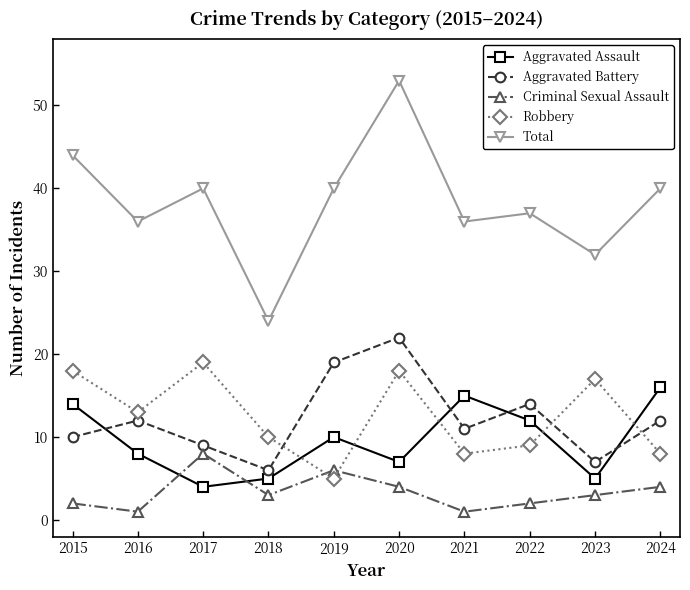

Rank the series by their maximum value, from lowest to highest.

Criminal Sexual Assault, Aggravated Assault, Robbery, Aggravated Battery, Total